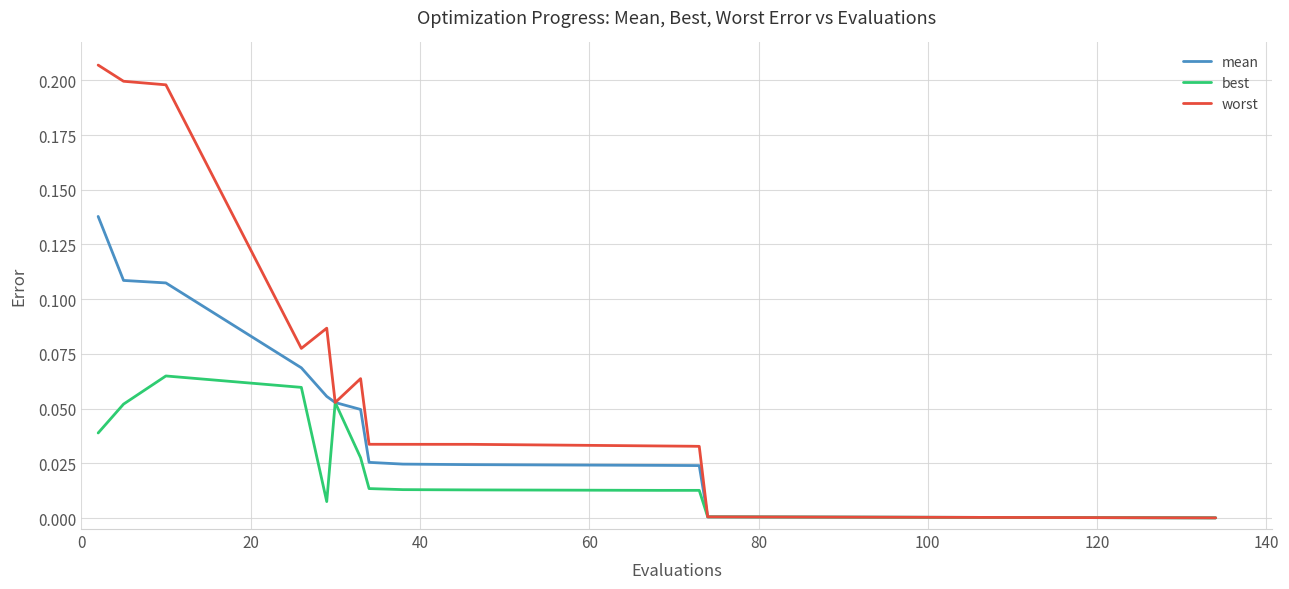

Which series has the widest spread of values?

worst